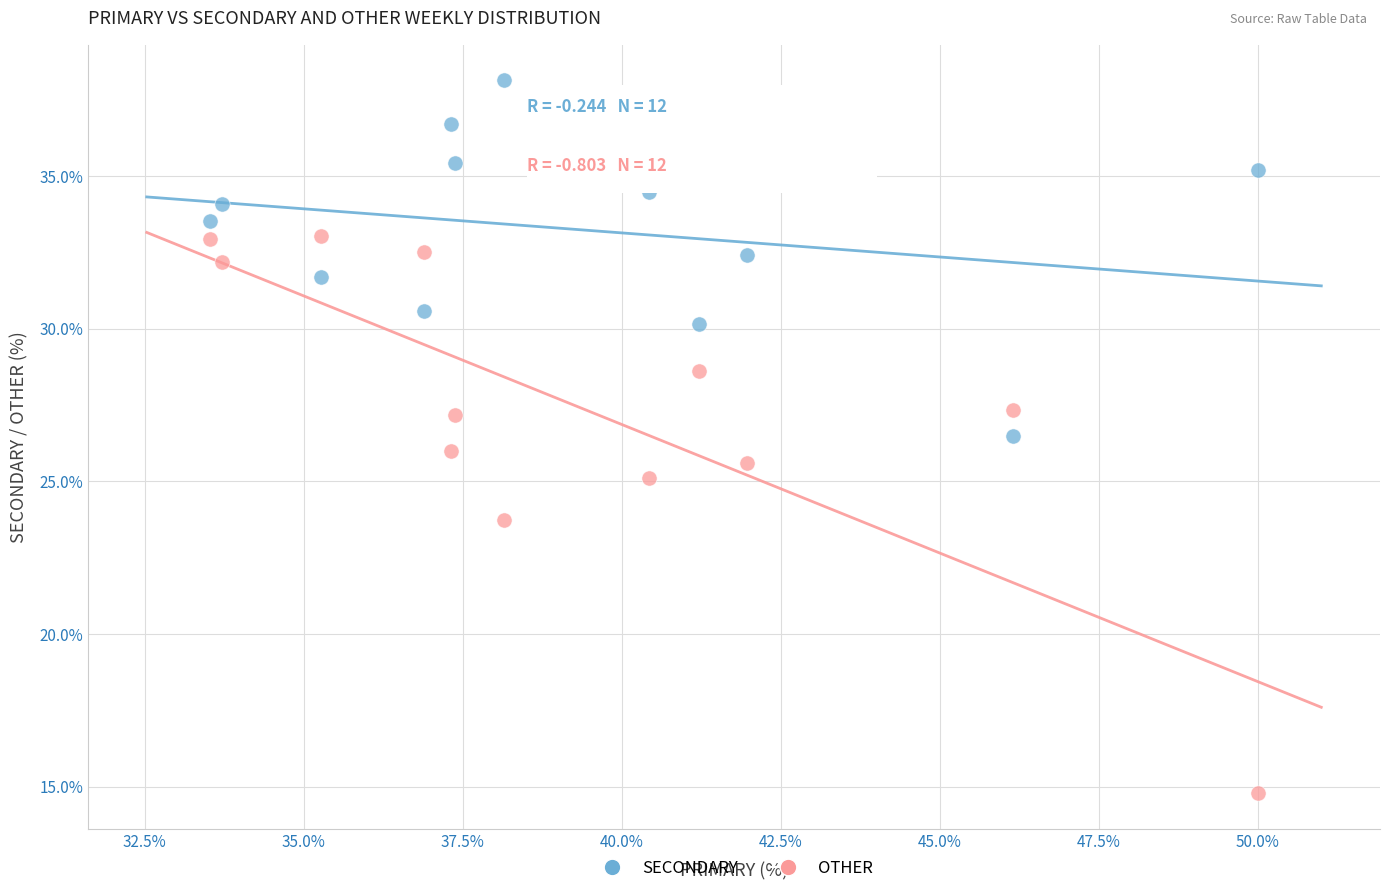

Across all data points, what is the range of Y values (max minus min)?

23.4